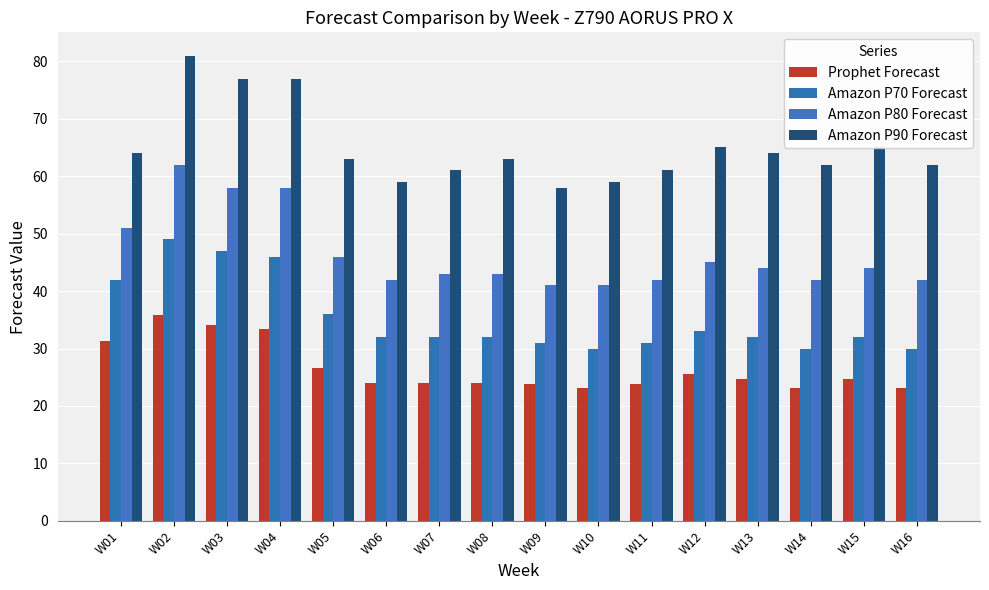

What is the lowest value of the Amazon P90 Forecast series?

58.0